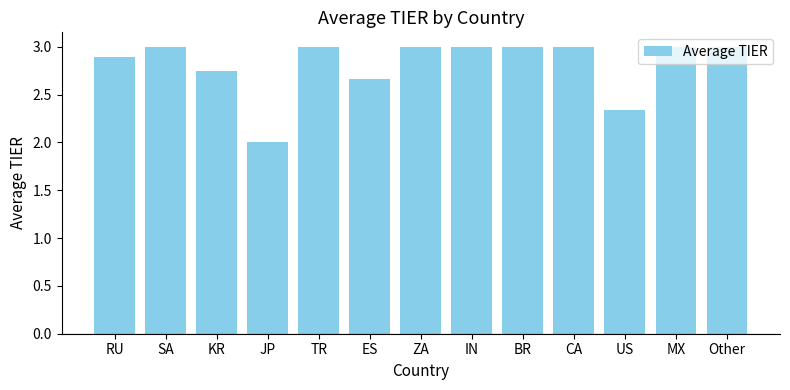

What is the approximate value at ZA?

3.0